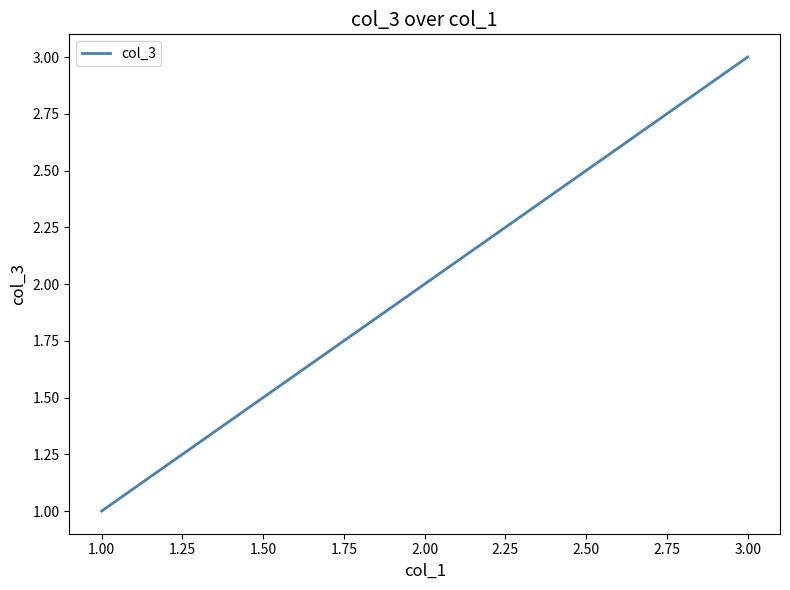

How many categories are shown in the chart?

3